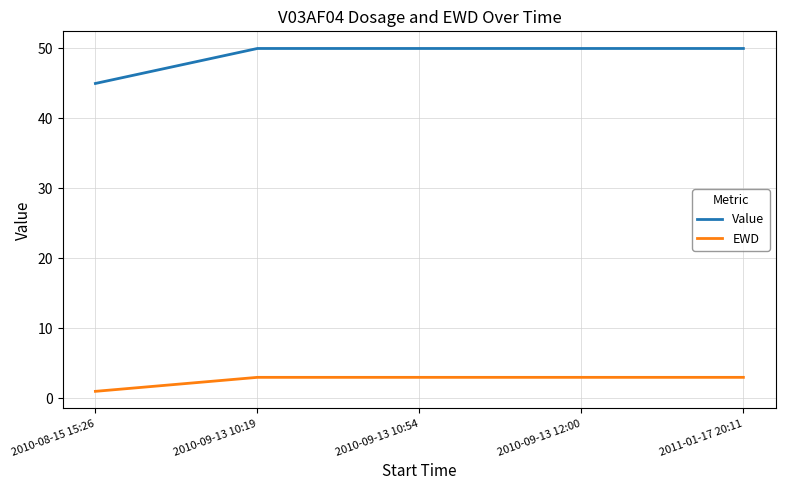

Which series has the largest total across all categories?

Value